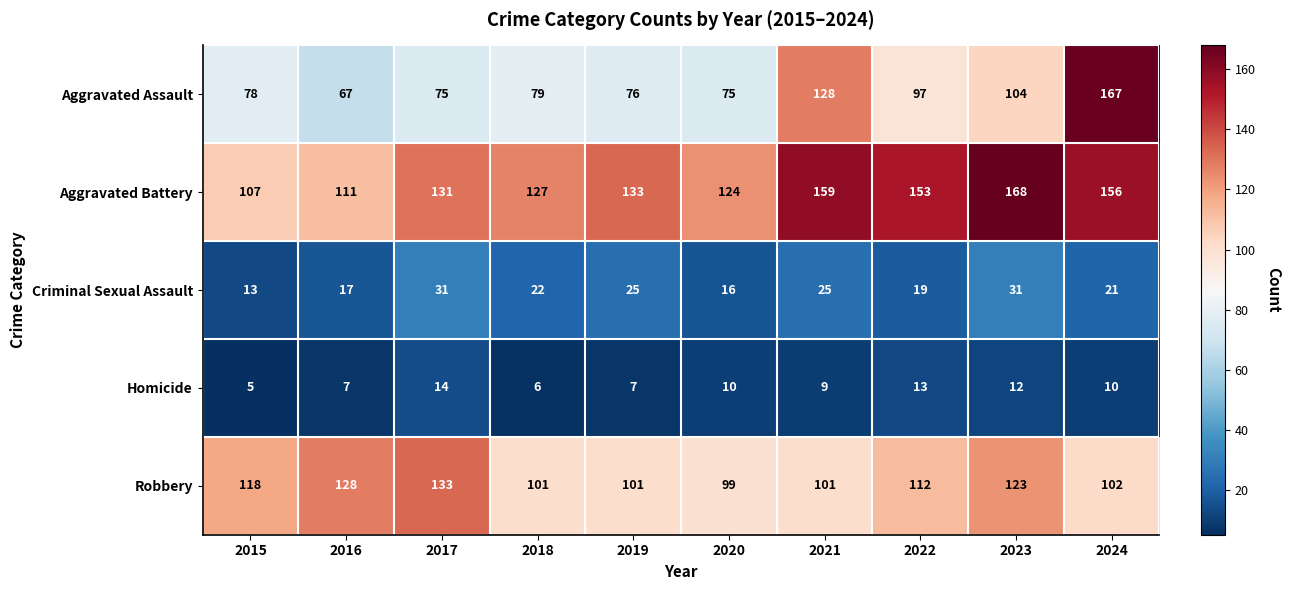

What is the sum of the Aggravated Battery values at 2015 and 2023?

275